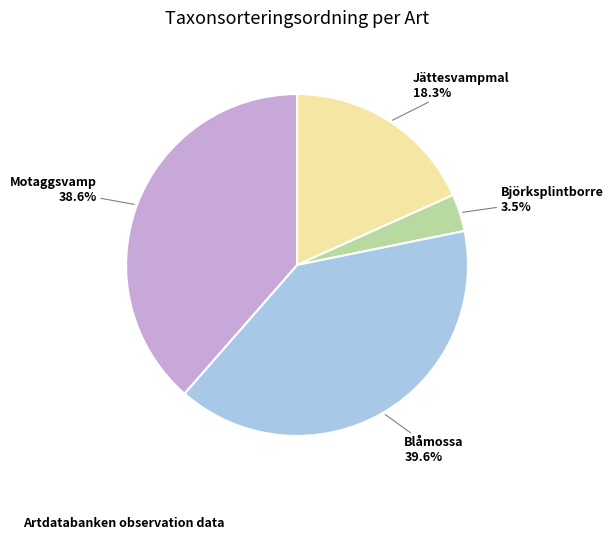

Which slice is the largest?

Blåmossa